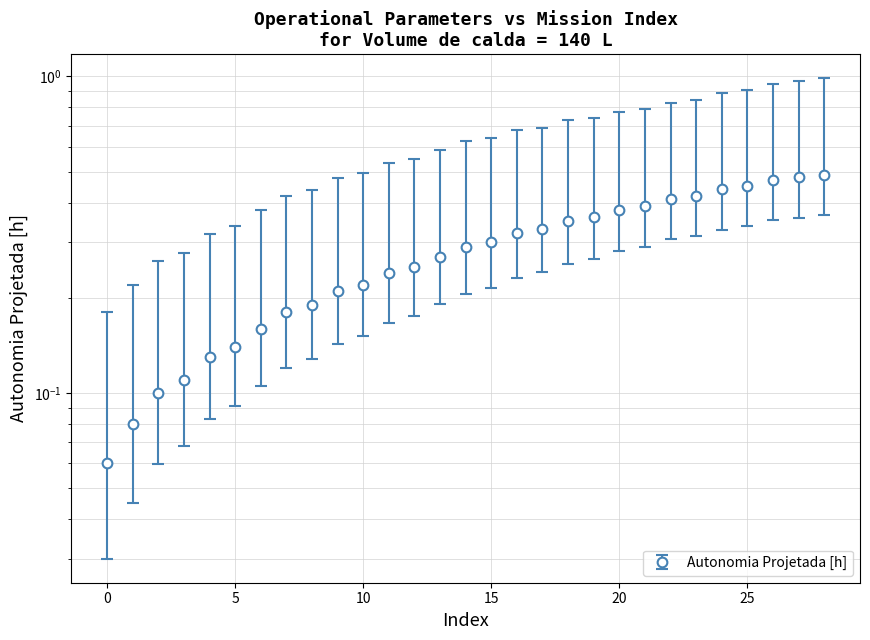

What is the greatest value displayed?

1.0